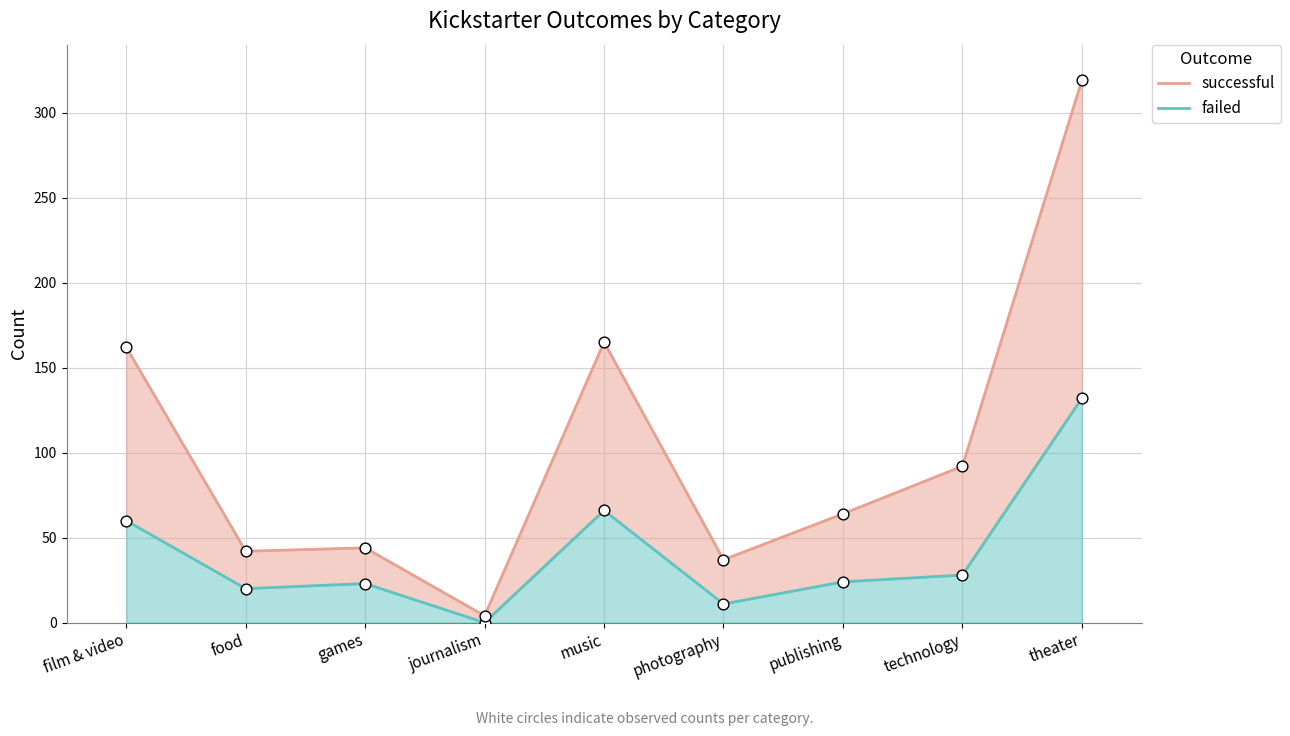

Which series reaches the minimum Y coordinate?

failed